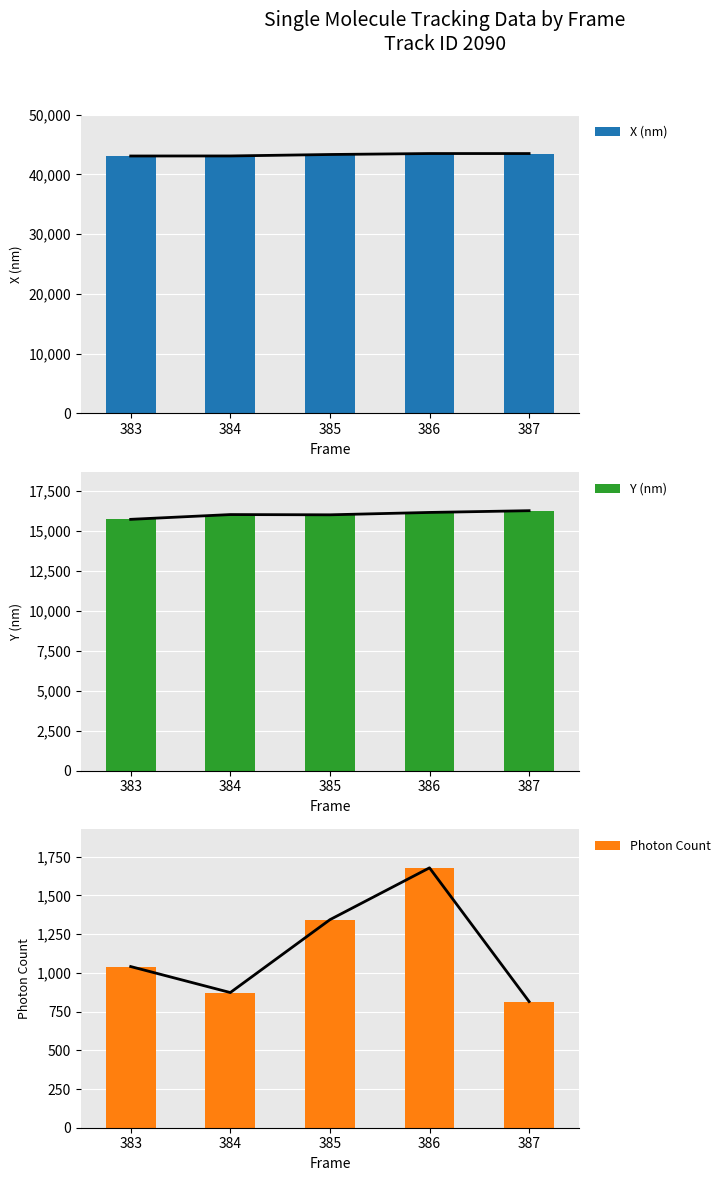

Which series has the widest spread of values?

Photon Count